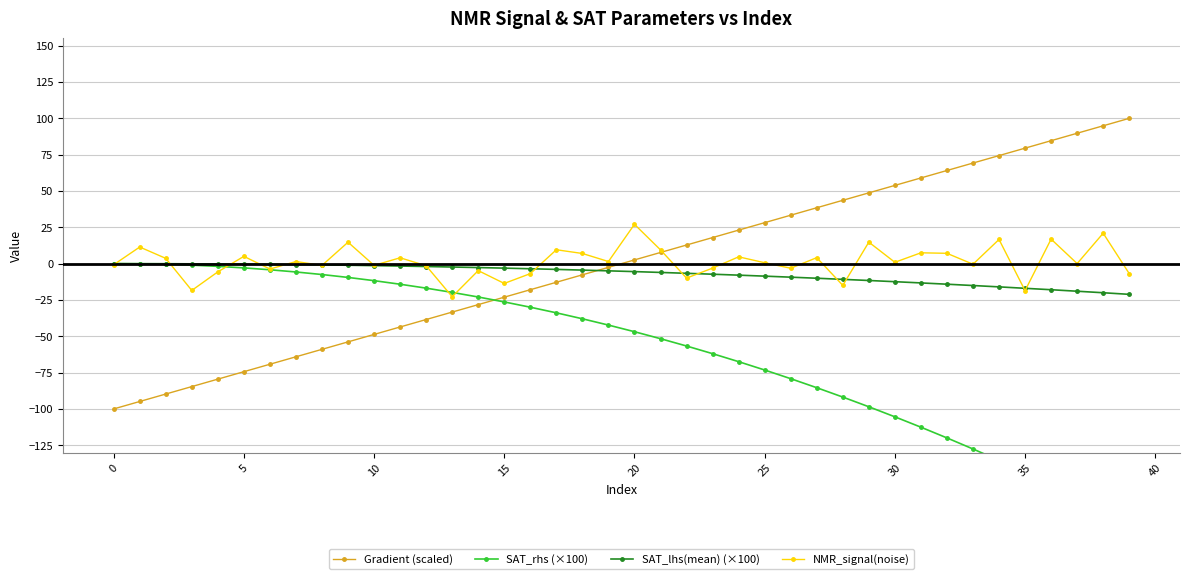

True or false: SAT_lhs(mean) (×100) has more than 2 points higher than both neighbors.

False